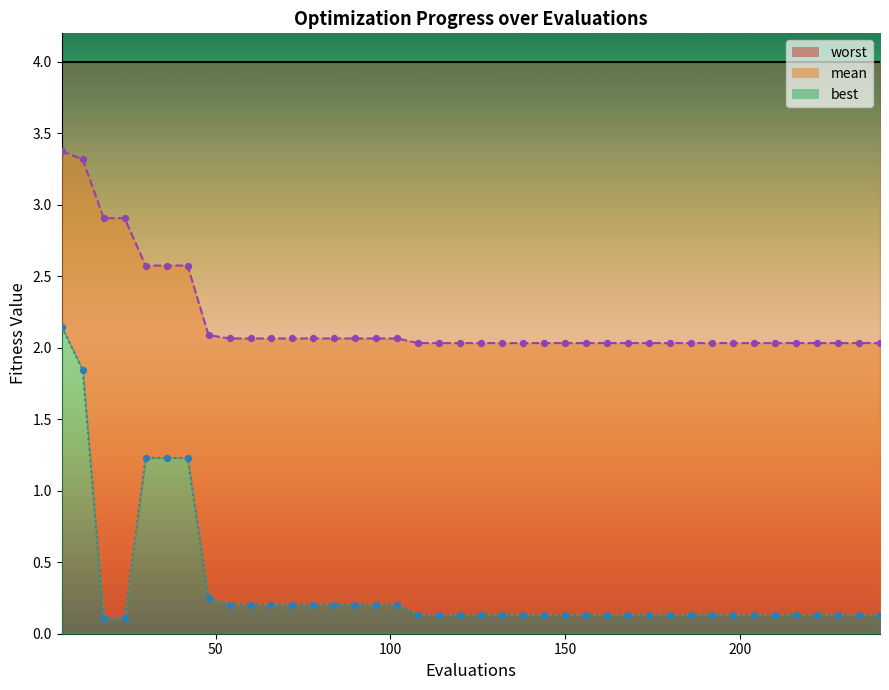

Which series has the largest Y range (max minus min)?

best_line